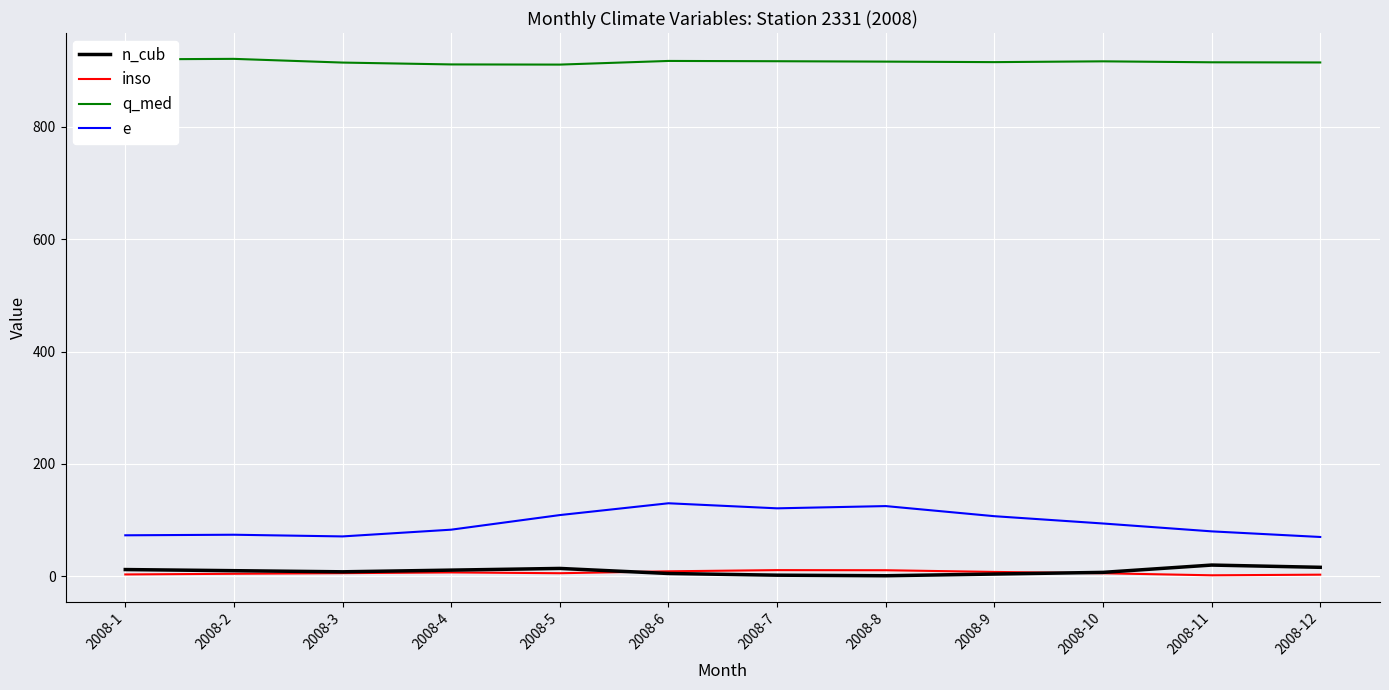

True or false: e and n_cub cross at least once.

False